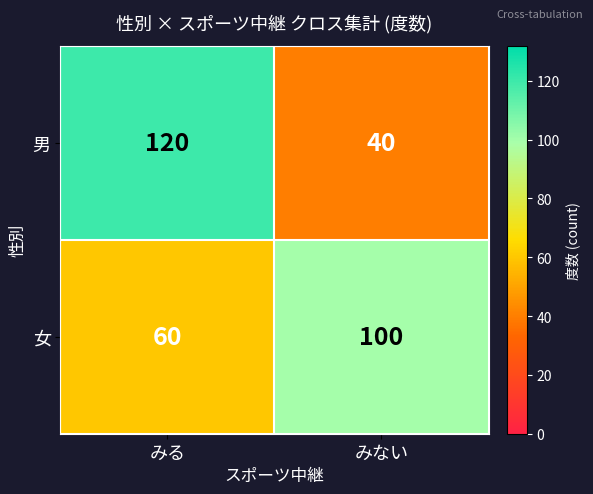

Which series has the largest range (max minus min)?

男